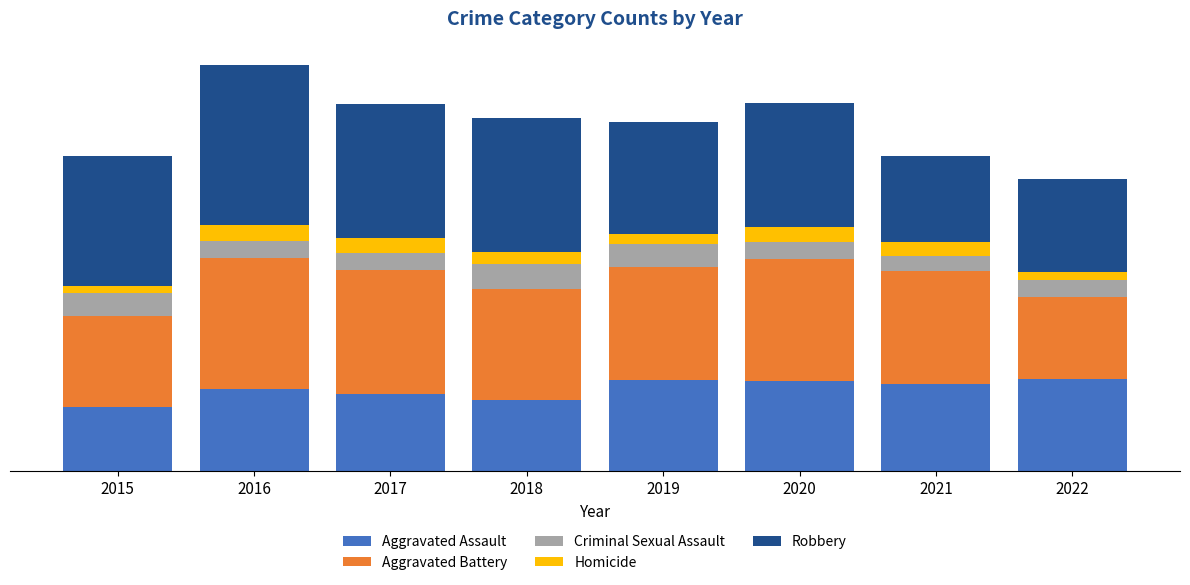

Does the chart contain stacked bars?

Yes